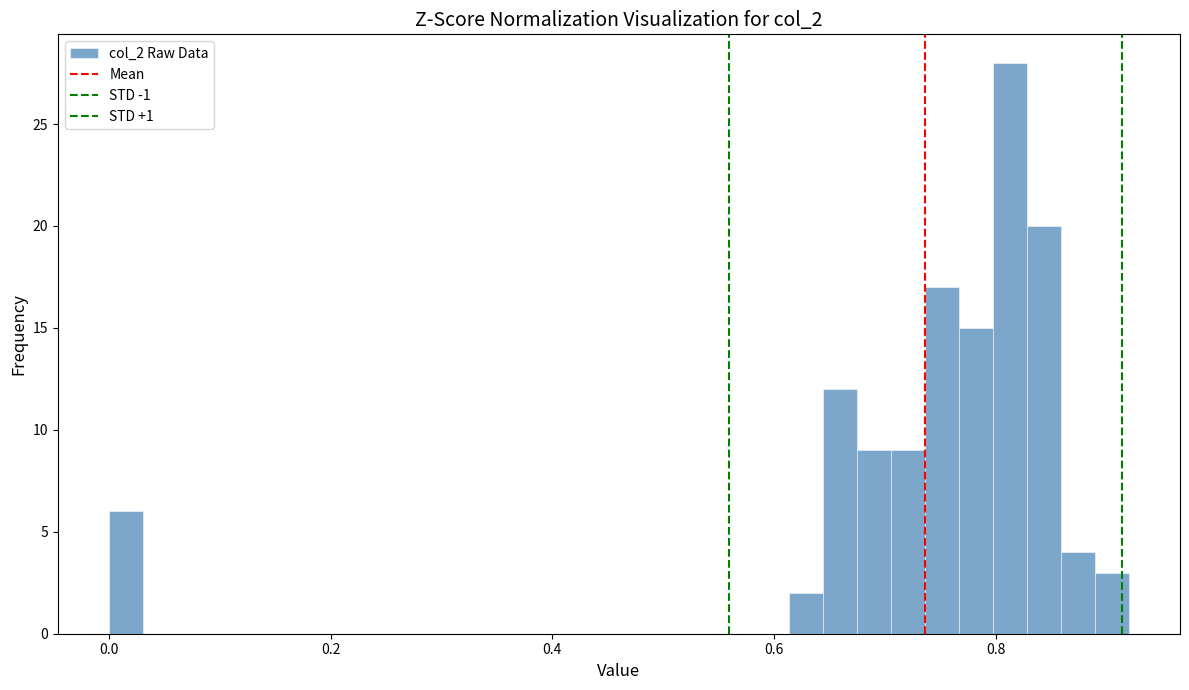

Read against the x-axis, roughly where is the centre of the tallest bar?

0.82